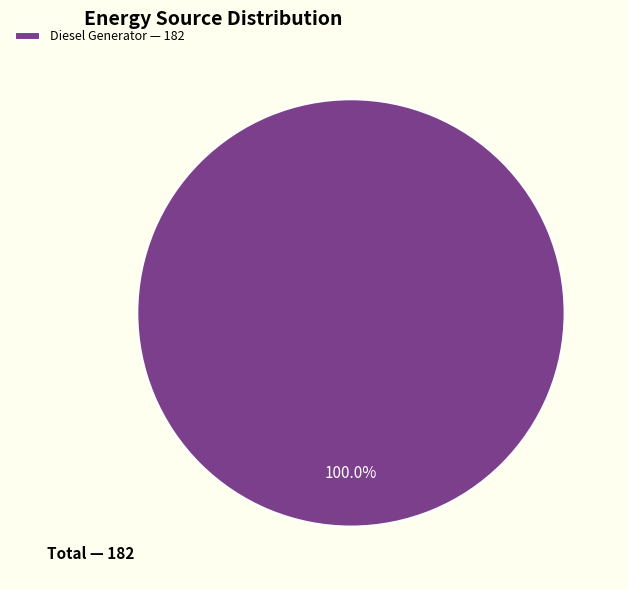

Does Diesel Generator — 182 account for over 50% of the chart?

Yes